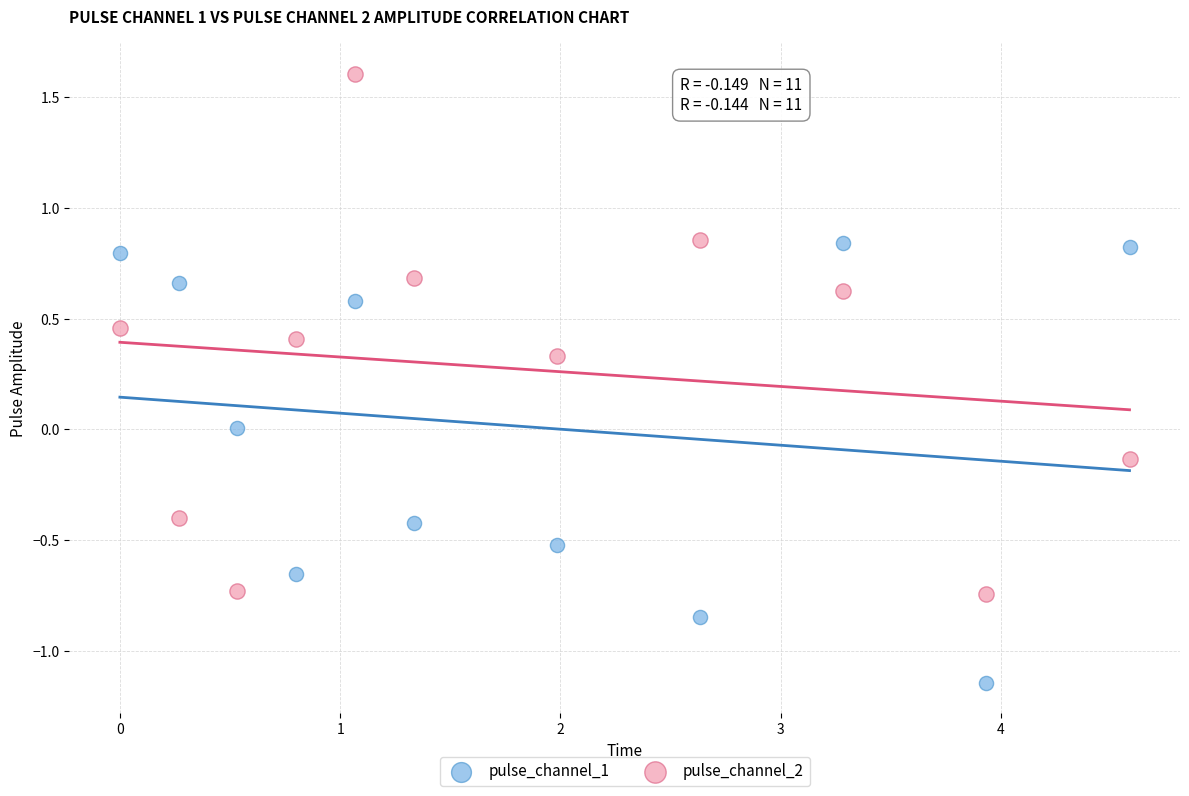

Which series contains the lowest Y value?

pulse_channel_1